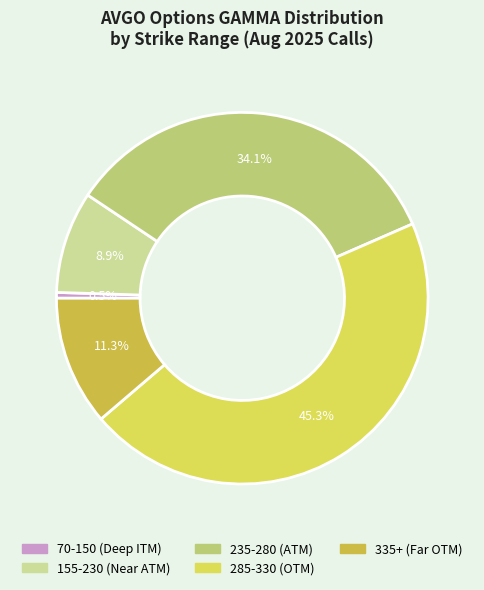

Is there any slice that represents more than half of the pie?

No